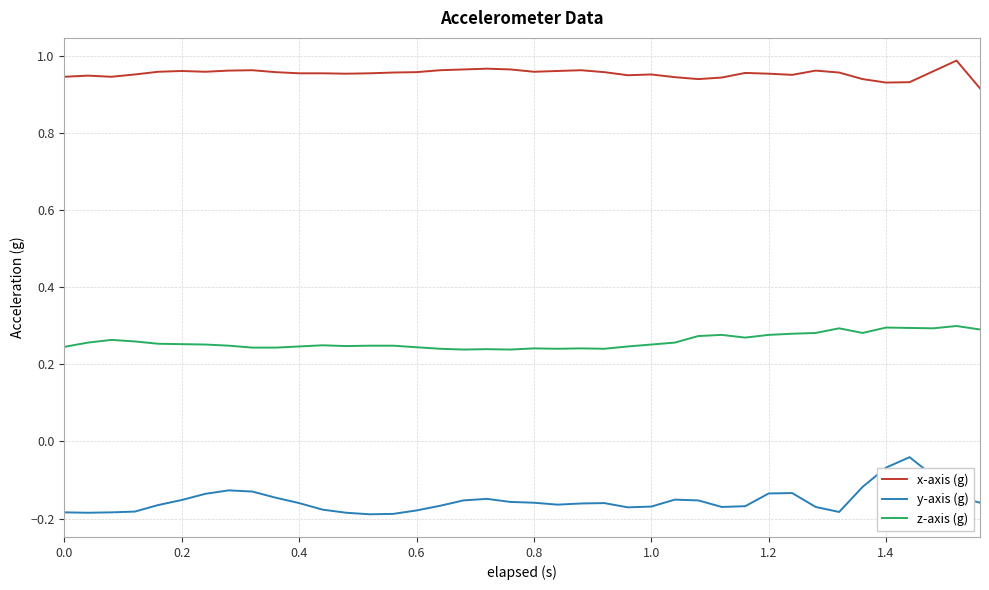

Which series has the largest range (max minus min)?

y-axis (g)